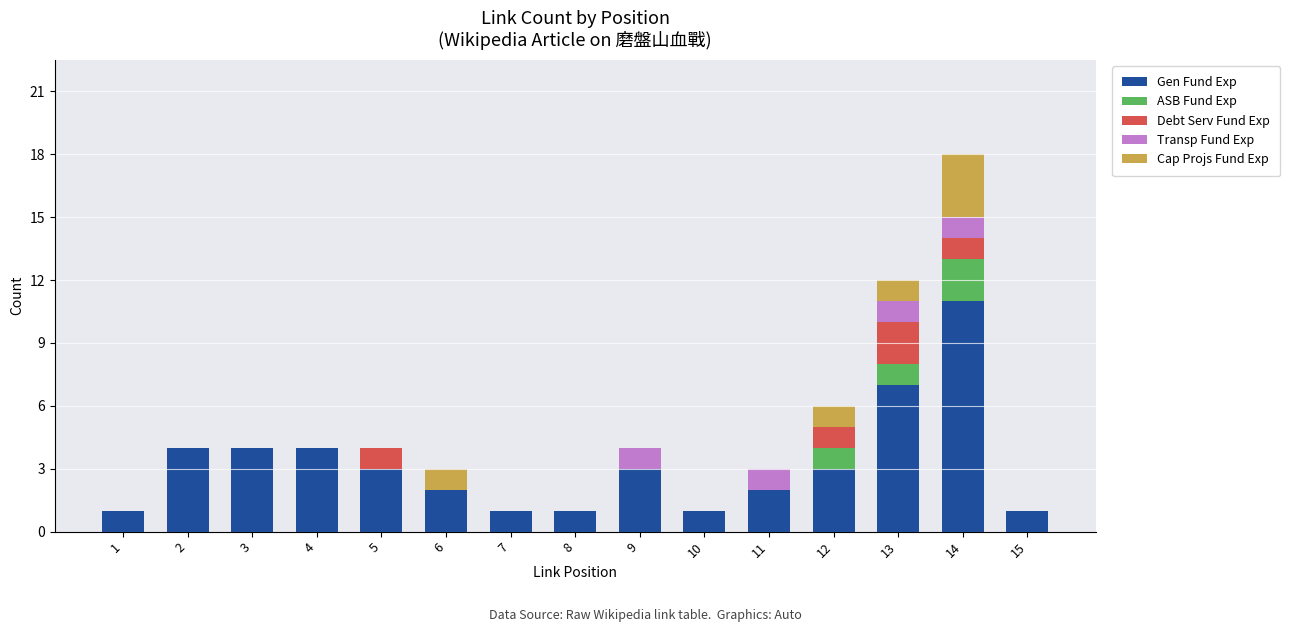

At which label is Gen Fund Exp closest to 6?

13